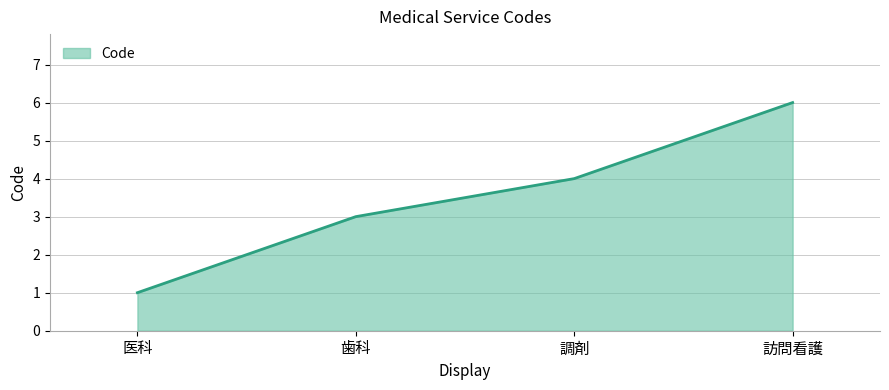

The chart shows a value of 3 at 歯科. True or false?

True